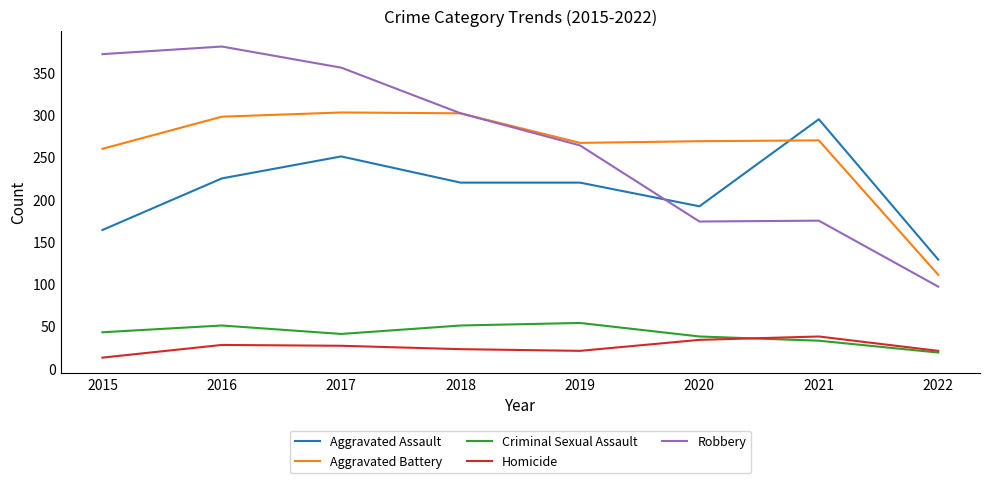

What is the difference between the highest and lowest values at 2020?

235